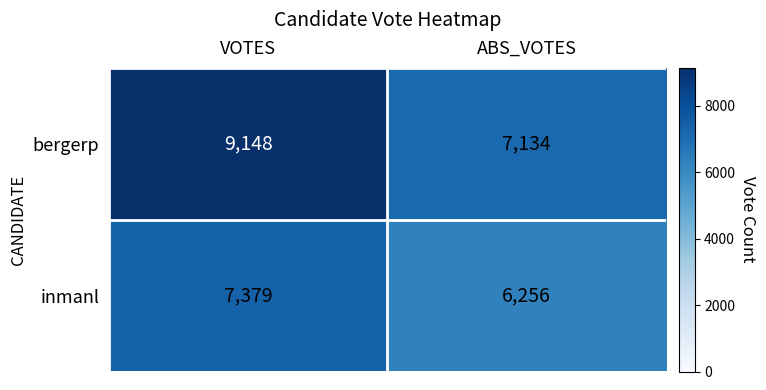

At how many categories does at least one series exceed 8829?

1